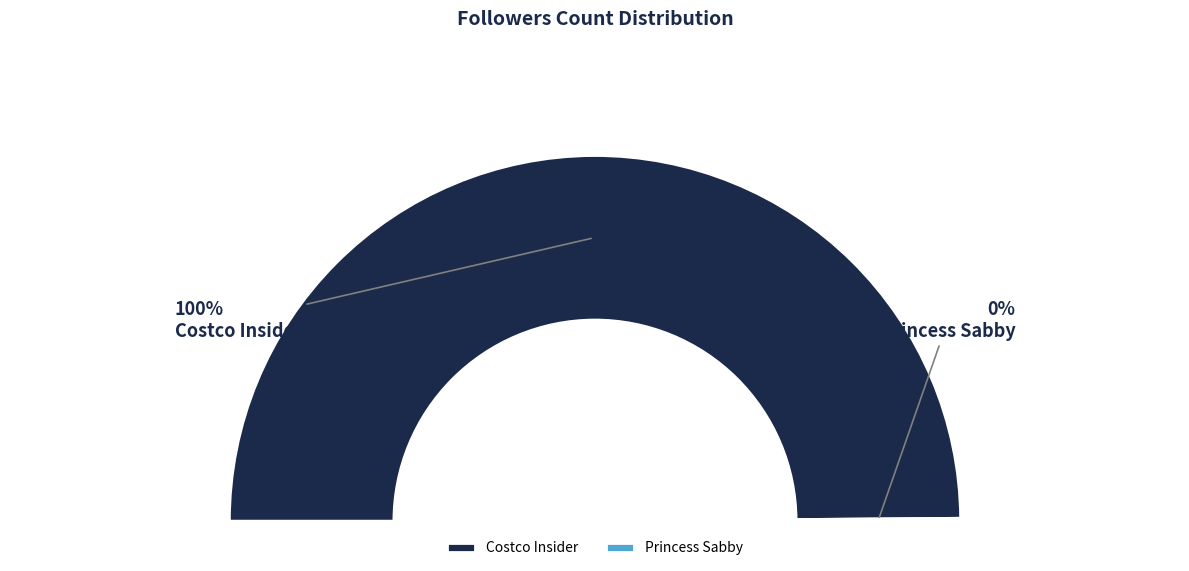

What is the largest slice in the pie chart?

Costco Insider